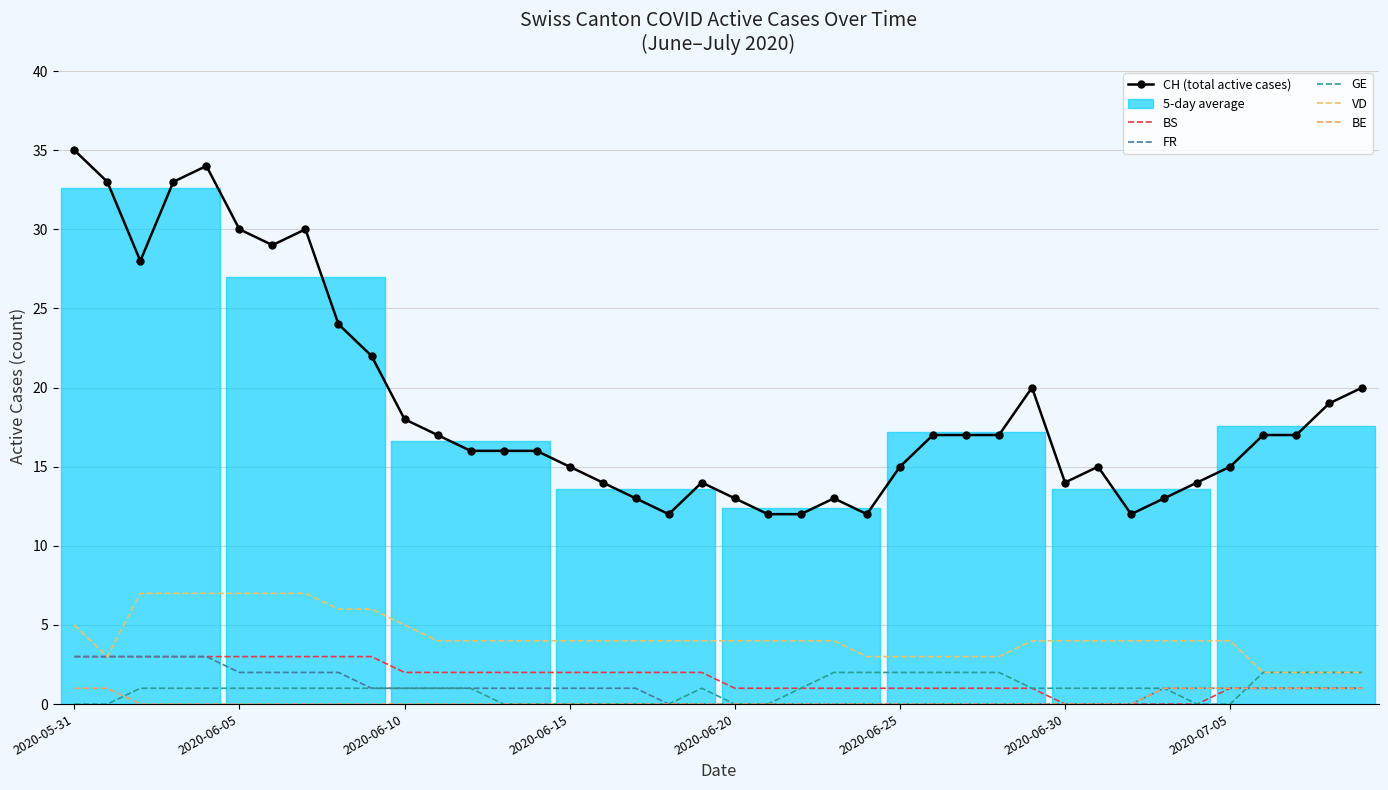

At how many categories does at least one series exceed 11?

40